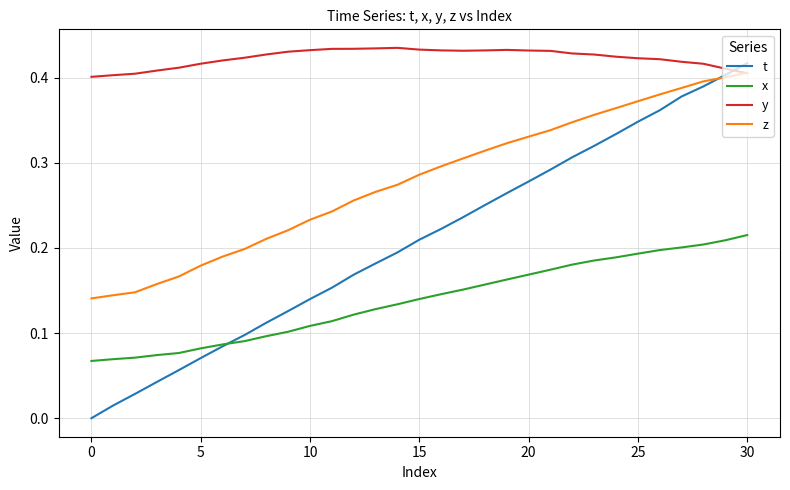

Rank the series by their average value, from lowest to highest.

x, t, z, y